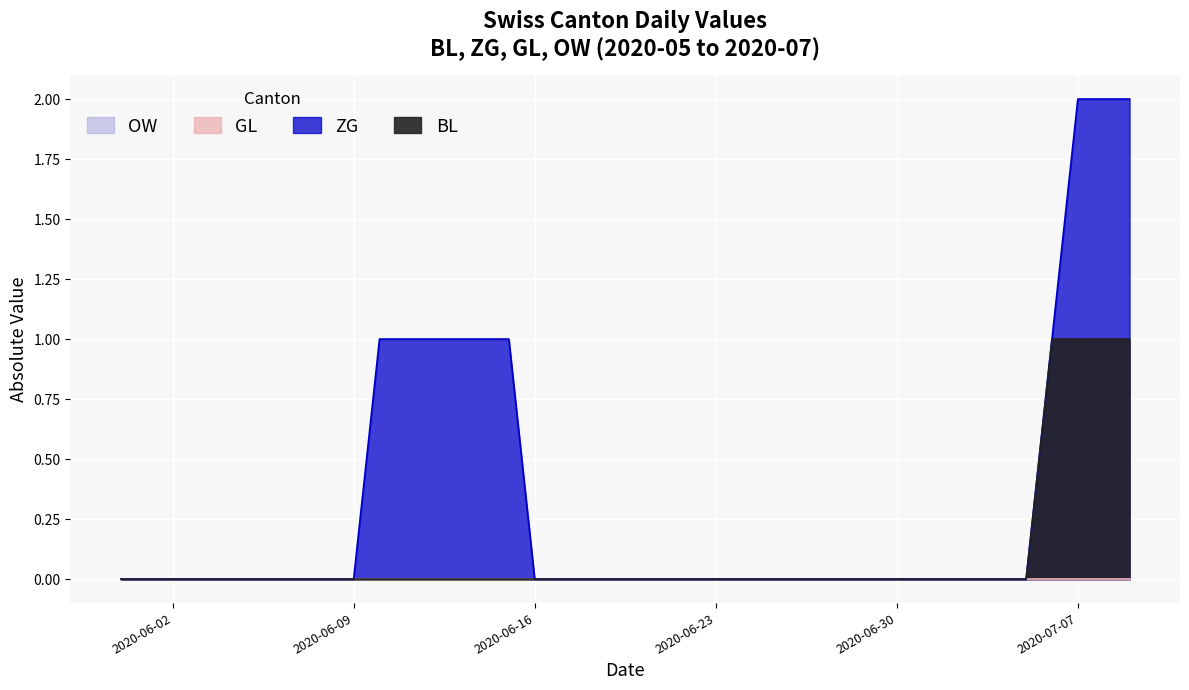

What is the difference between the second highest and minimum values in the BL series?

1